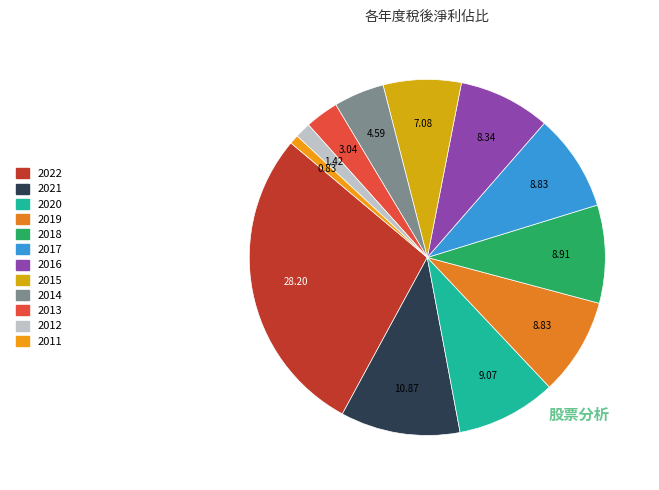

What is the total percentage of 2018 and 2022?

37.1%